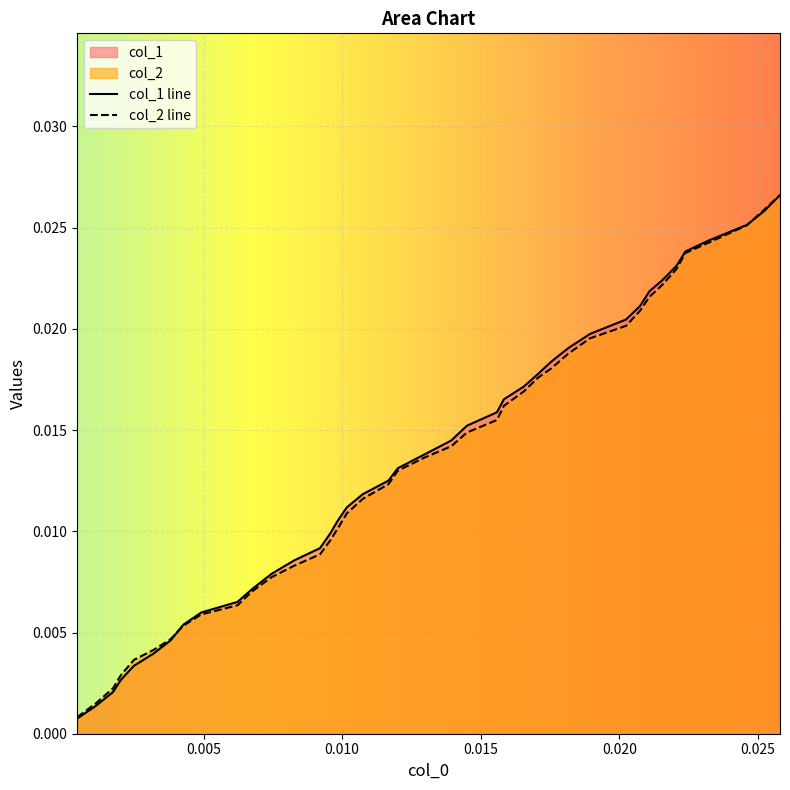

True or false: col_1 and col_2 intersect in this chart.

True